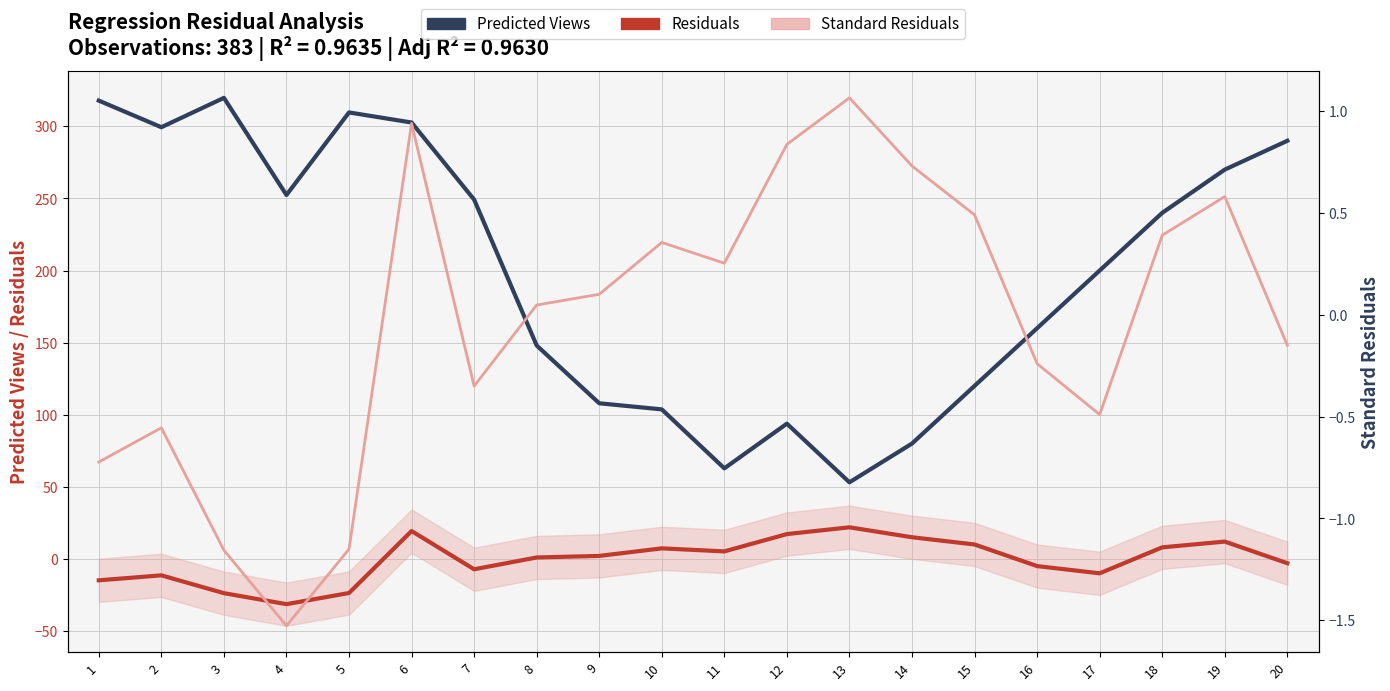

At which label is Predicted Views closest to 186?

17